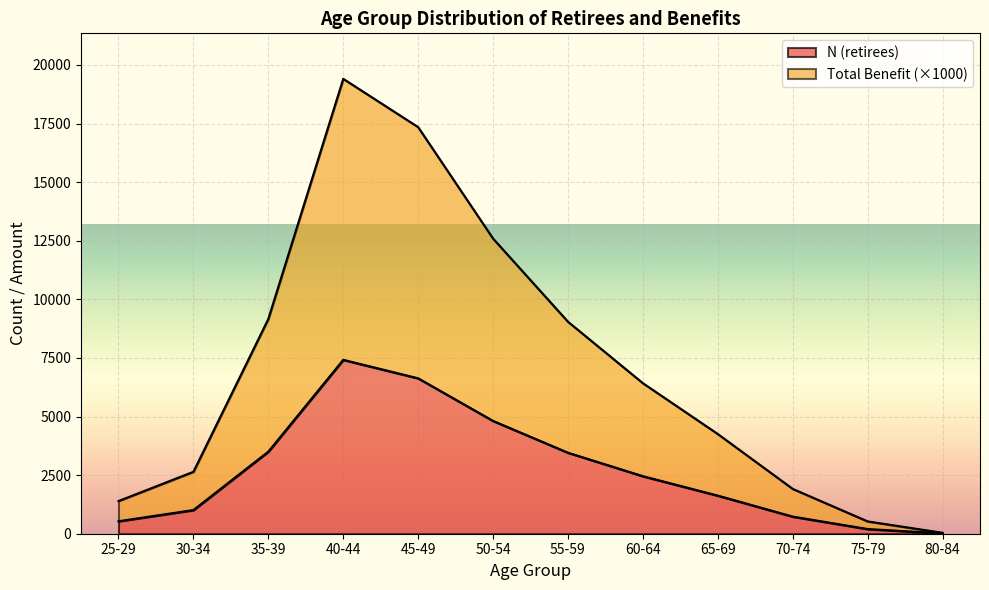

What is the maximum value shown in the chart?

19406.6